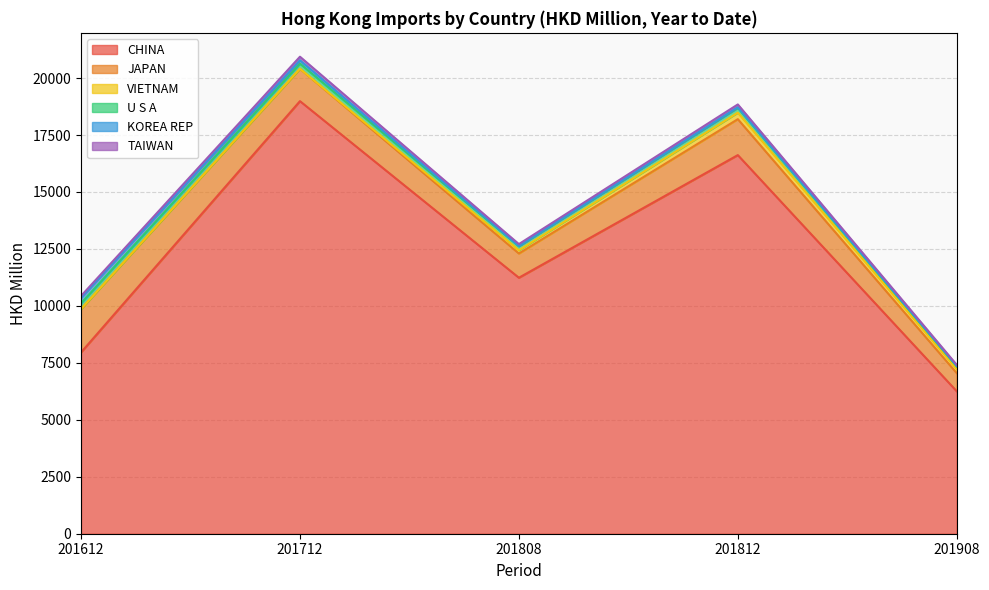

What is the greatest value displayed?

18986.6